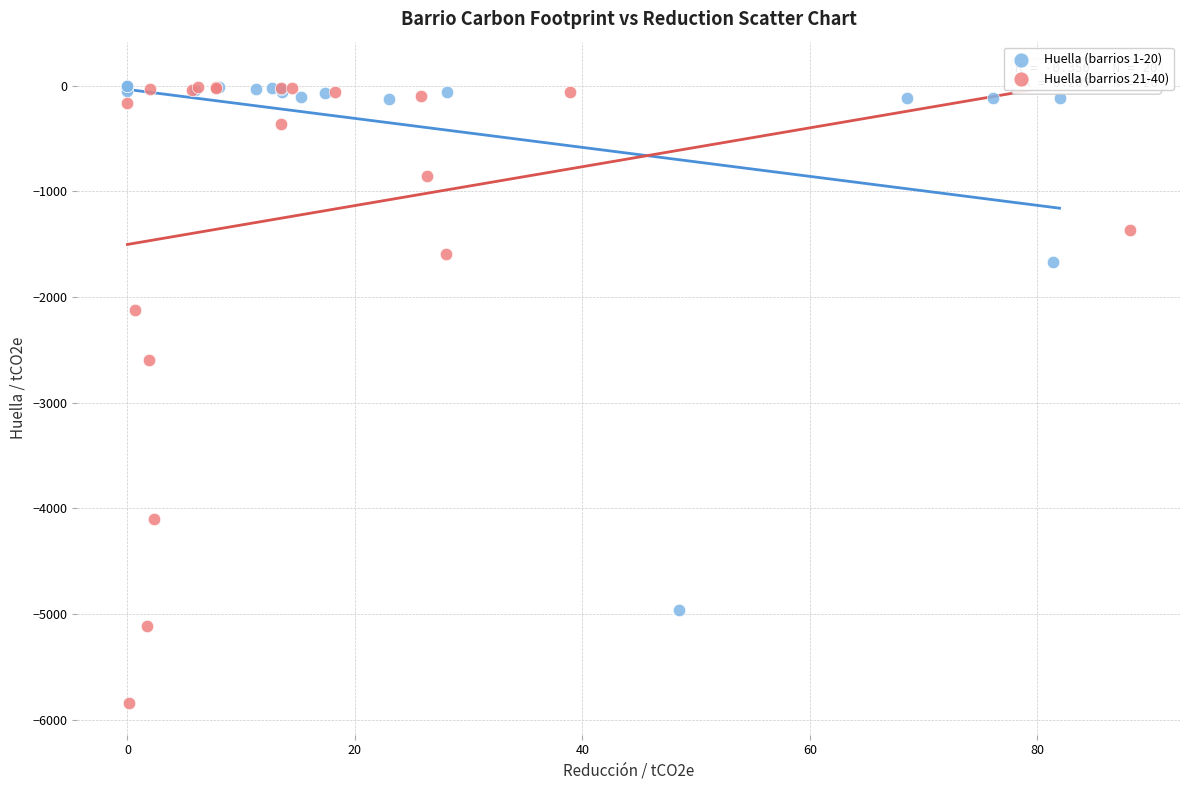

Which series has the widest spread of Y values?

Huella (barrios 21-40)